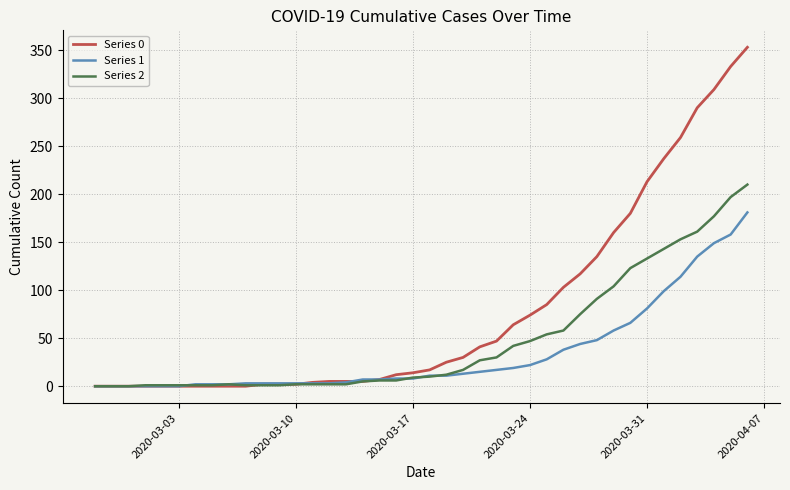

Which series has the largest total across all categories?

Series 0